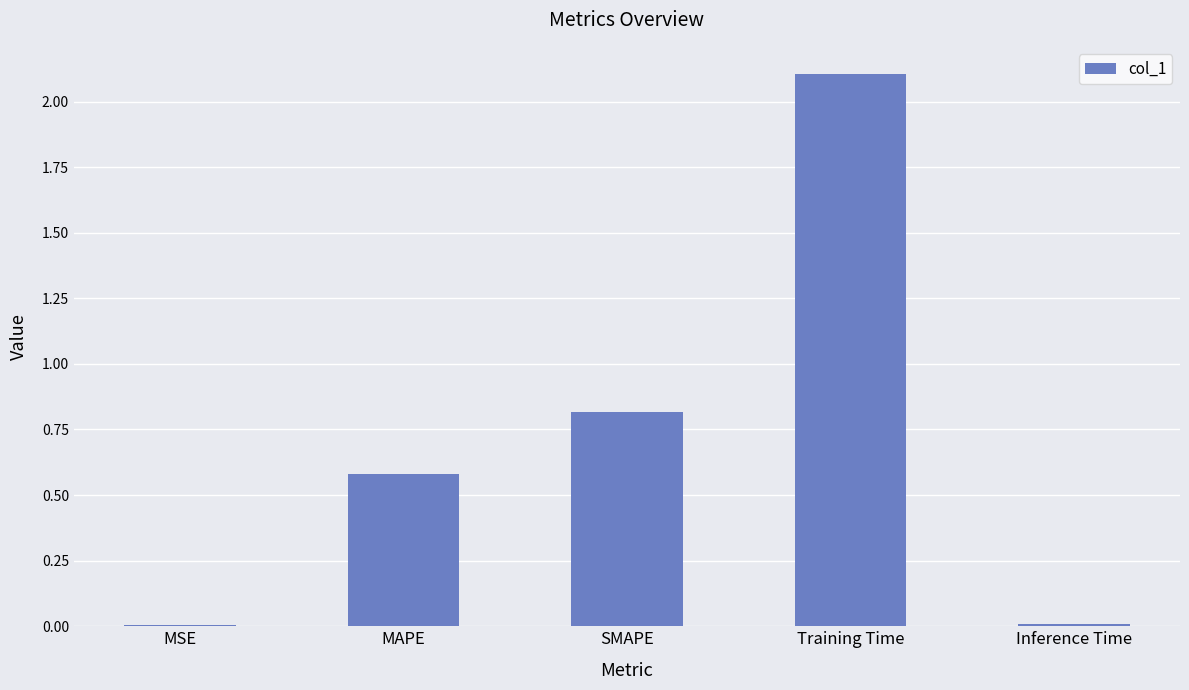

Where is the data nearest to the value 1?

SMAPE